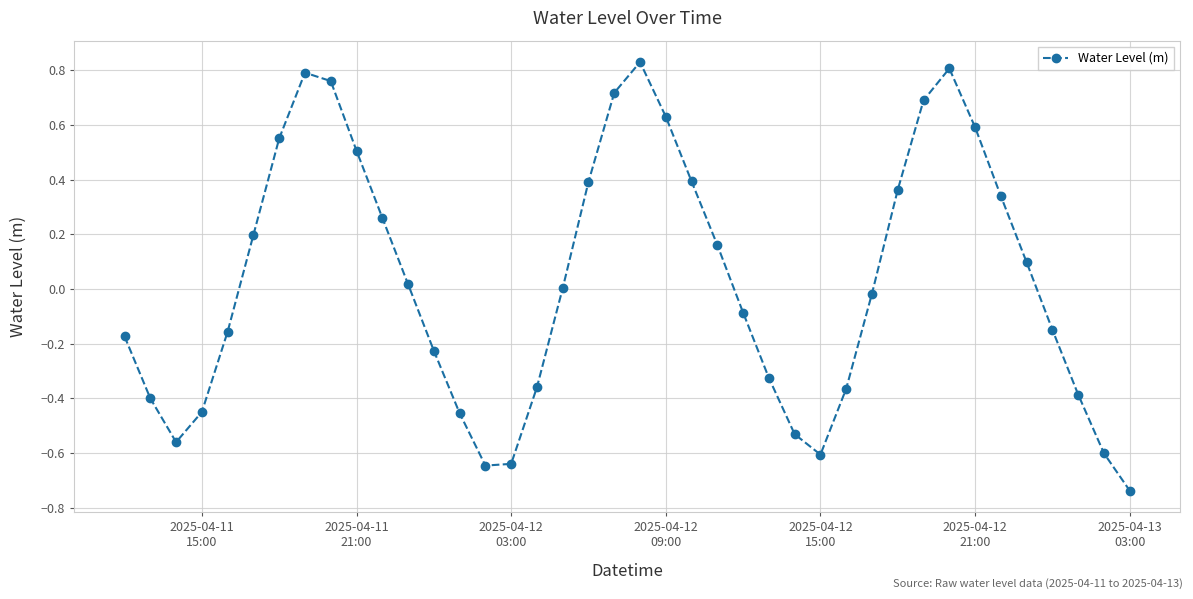

How many interior local peaks (higher than both neighbors) does the data have?

3